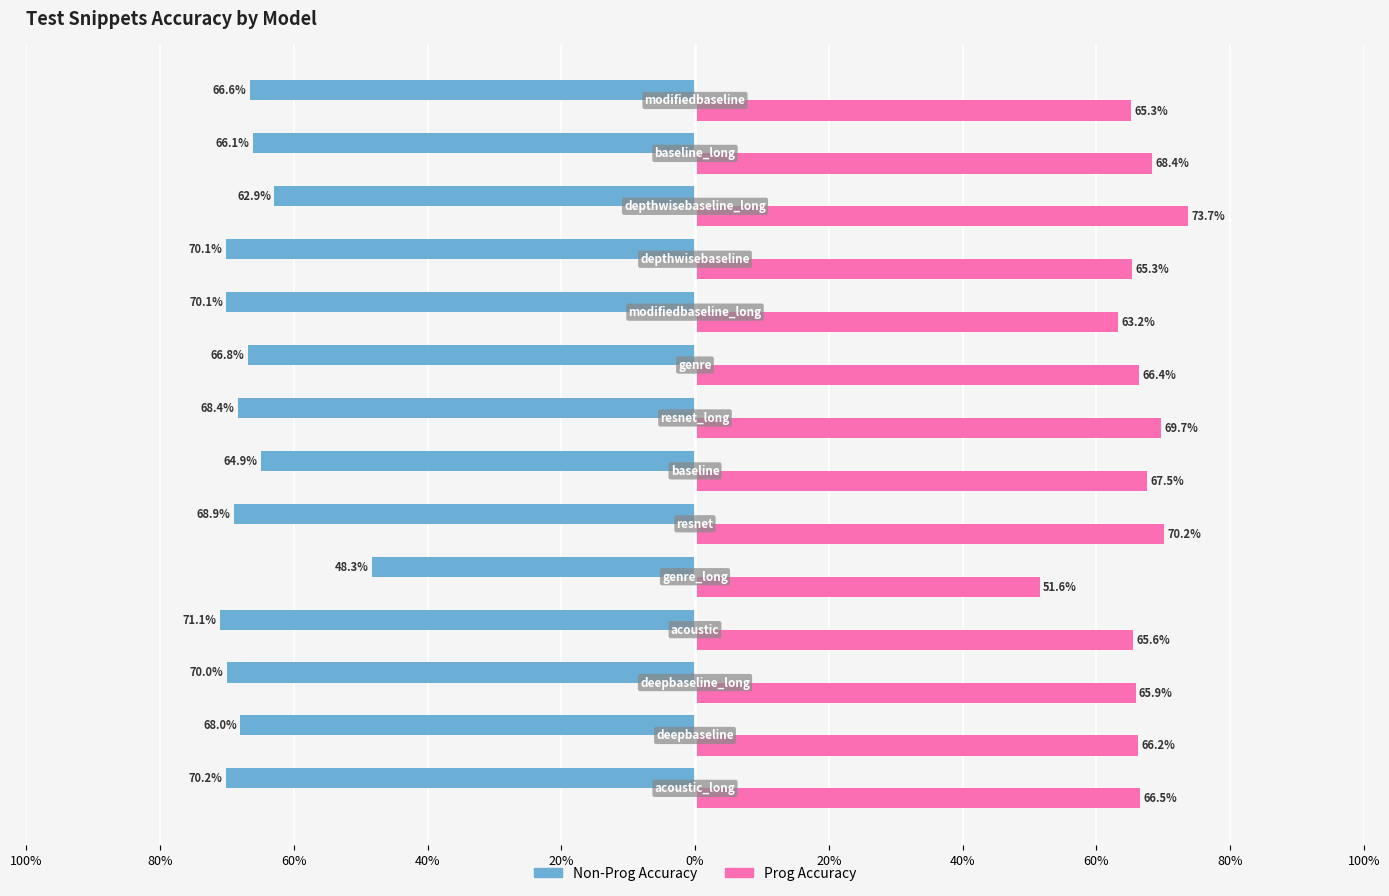

Reading left to right, list all the values displayed in this chart.

Test Snippets - Non-Prog Accuracy: -0.7	-0.7	-0.7	-0.7	-0.5	-0.7	-0.6	-0.7	-0.7	-0.7	-0.7	-0.6	-0.7	-0.7
Test Snippets - Prog Accuracy: 0.7	0.7	0.7	0.7	0.5	0.7	0.7	0.7	0.7	0.6	0.7	0.7	0.7	0.7